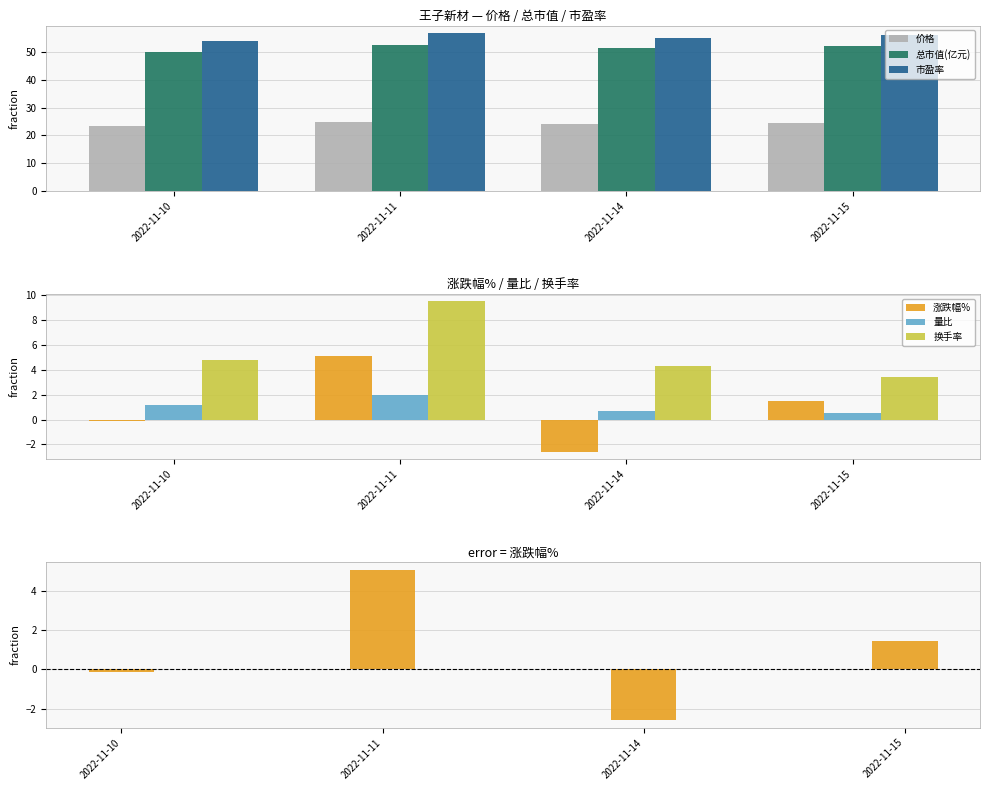

What is the total value across all series at 2022-11-15?

137.9